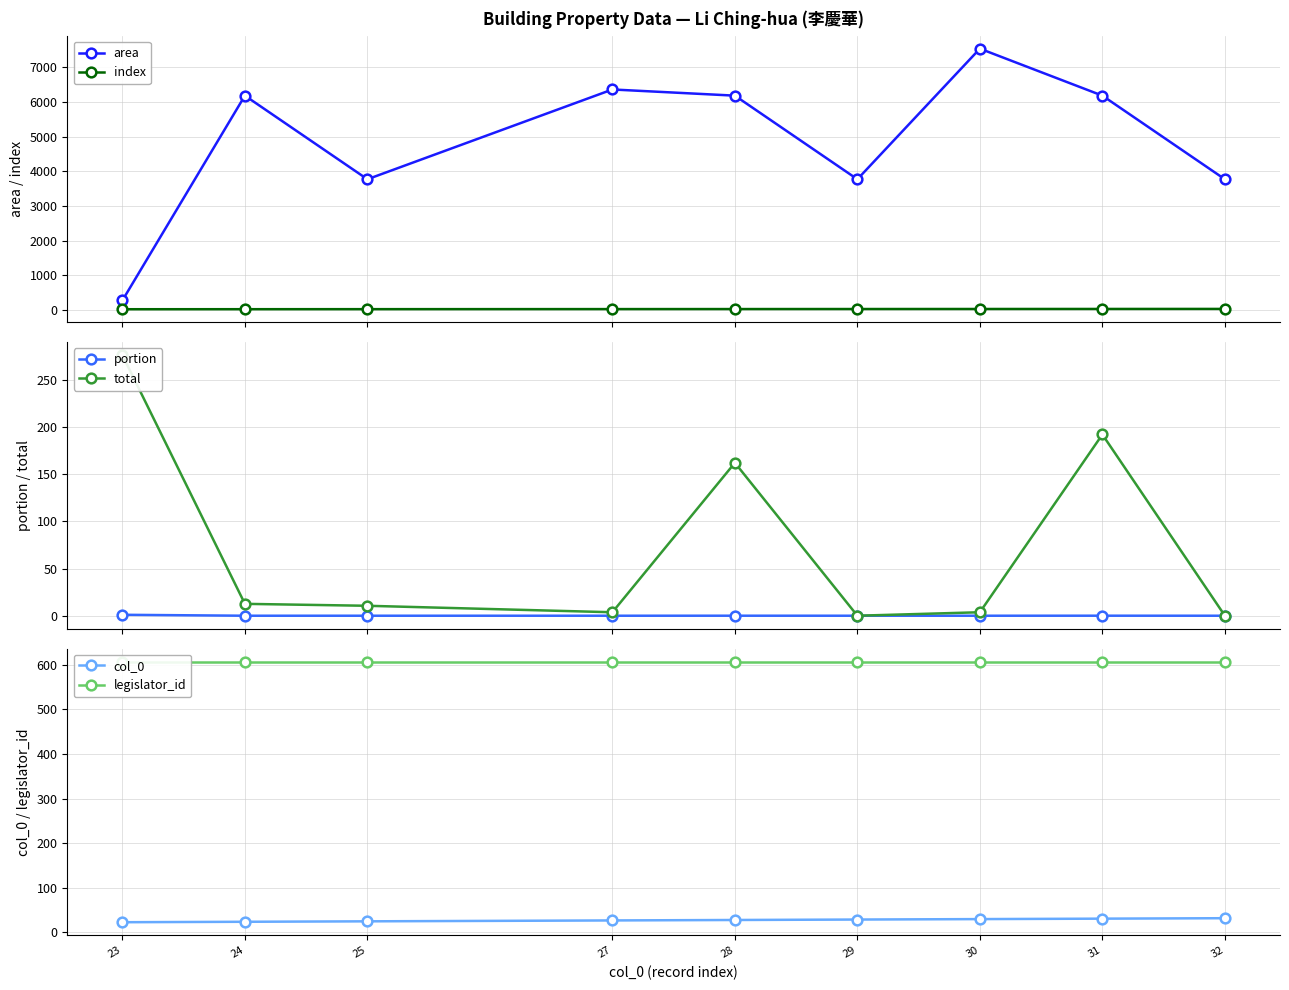

Which series has the largest range (max minus min)?

area